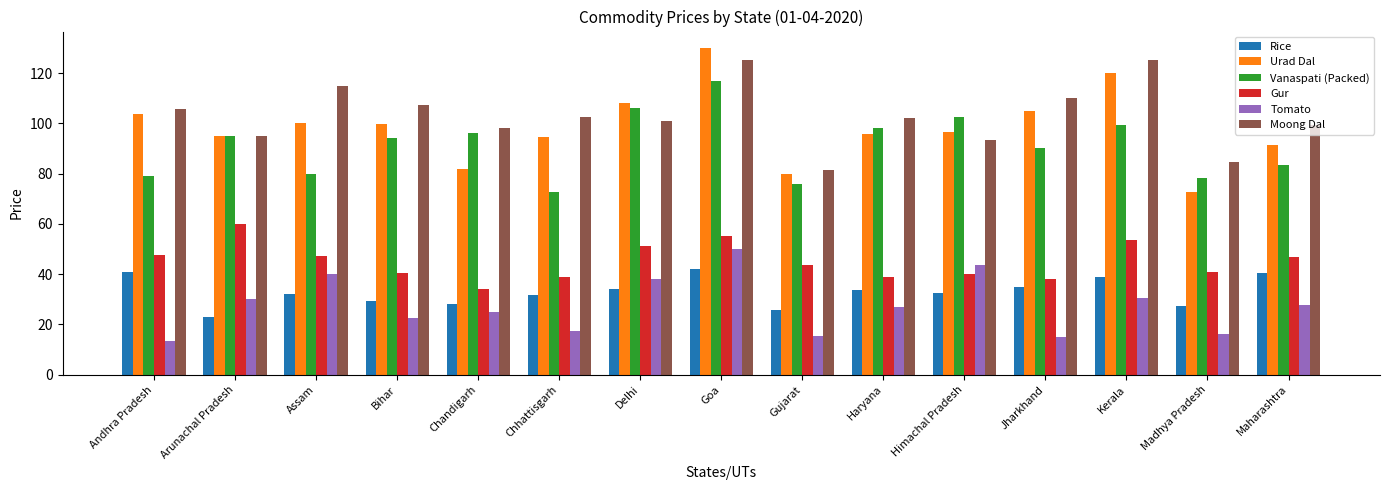

Are the bars grouped side by side (vs. stacked)?

Yes